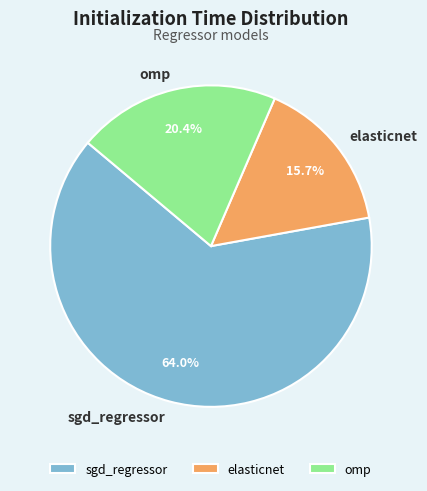

How many segments does this pie chart have?

3